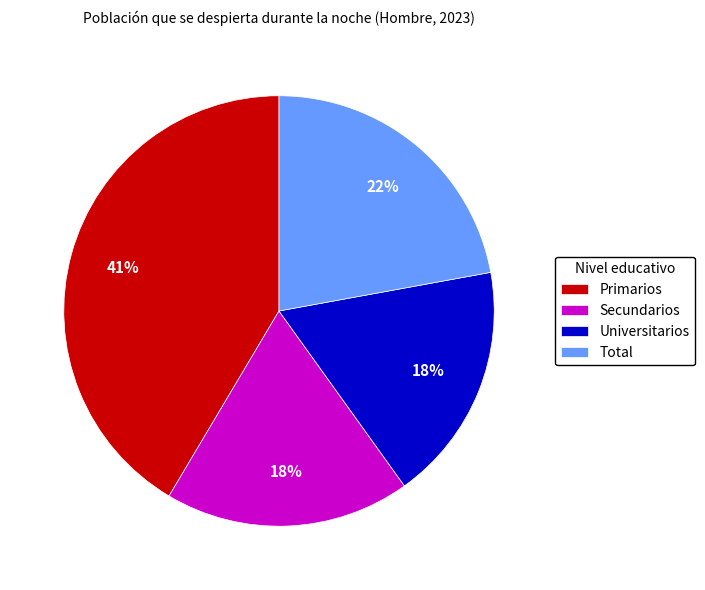

True or false: Secundarios accounts for 27% of the total.

False